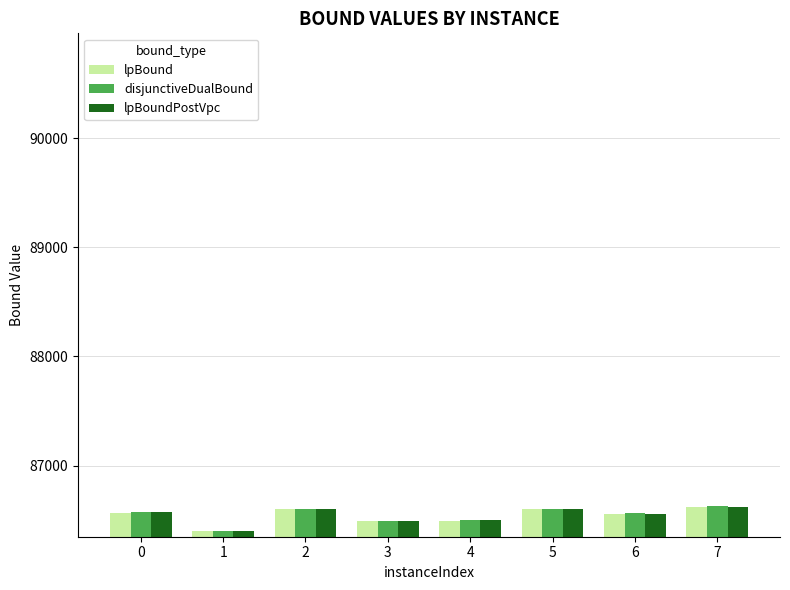

How many values in the disjunctiveDualBound series exceed 86576?

4